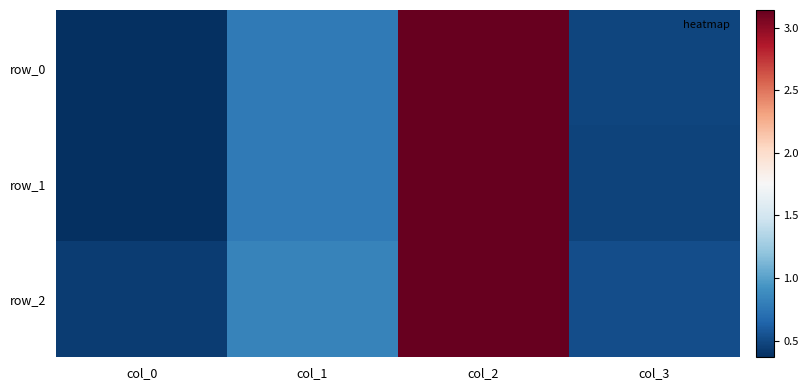

What is the approximate value of row_2 at col_3?

0.5